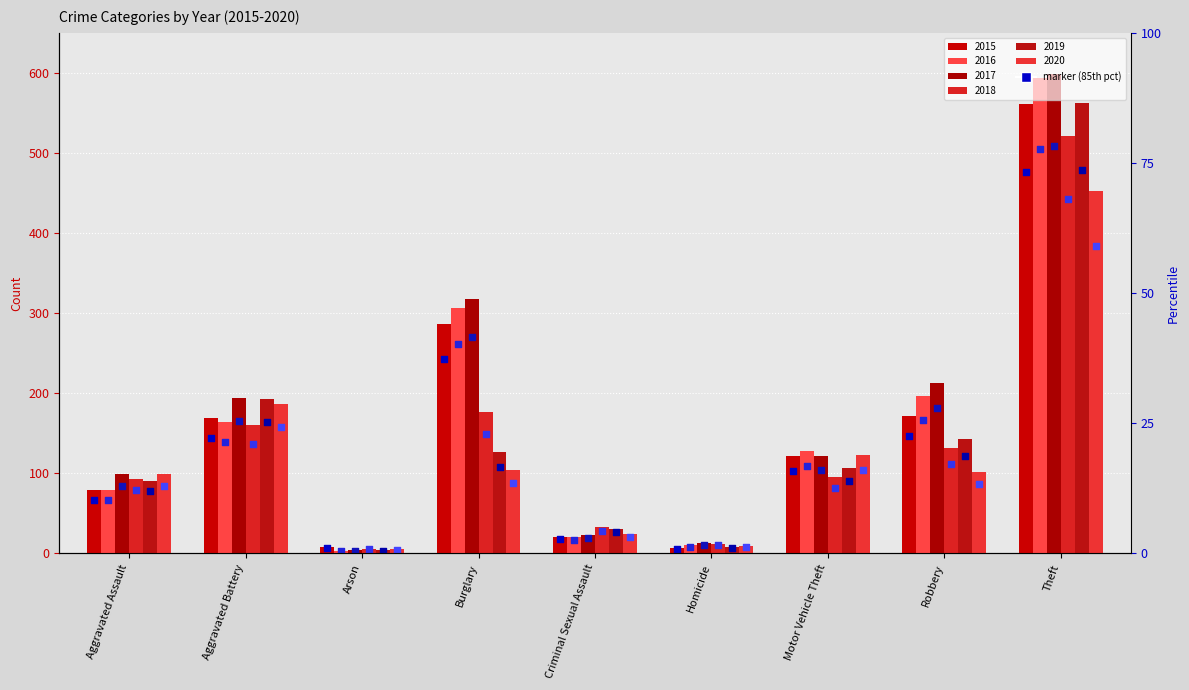

Which has a higher value, Homicide or Aggravated Assault?

Aggravated Assault